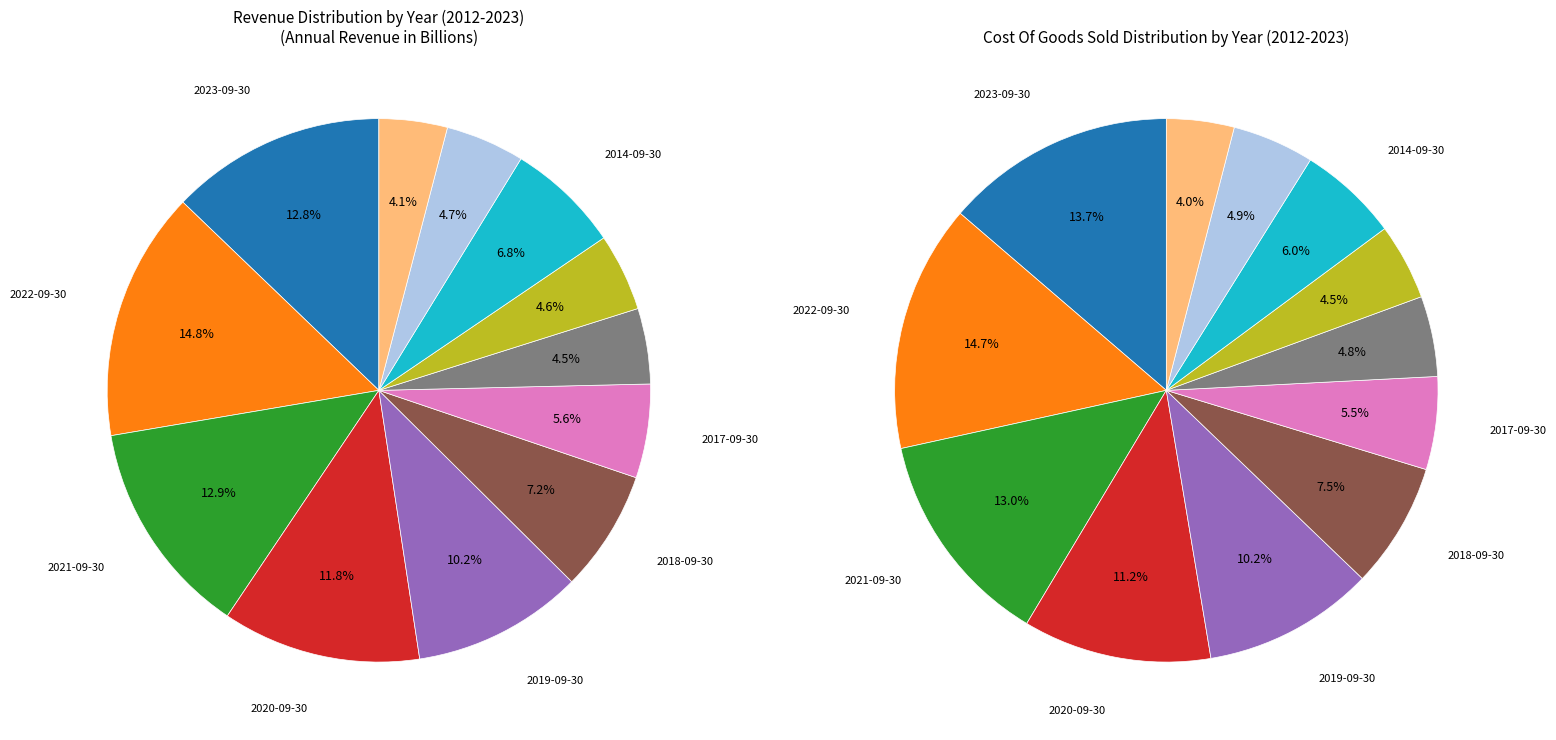

What percentage is NOT represented by 2023-09-30?

87.2%